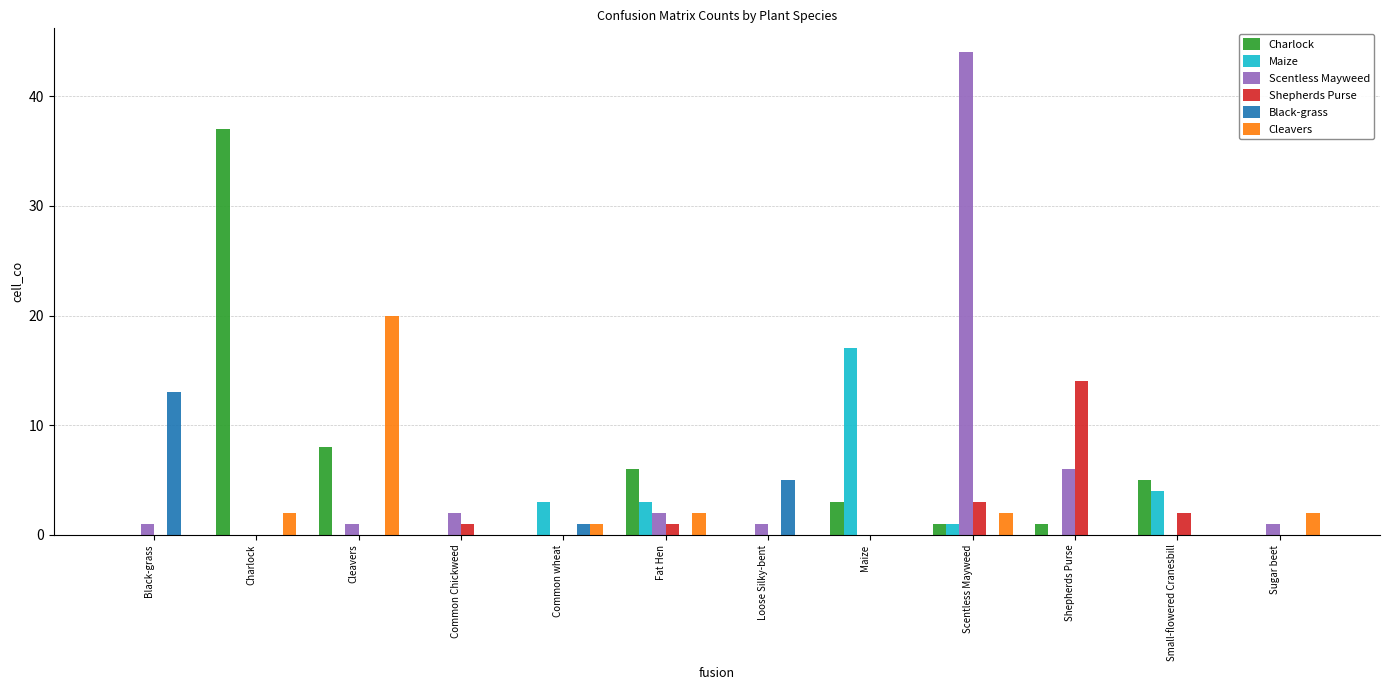

The value of Scentless Mayweed at Charlock is 29. True or false?

False